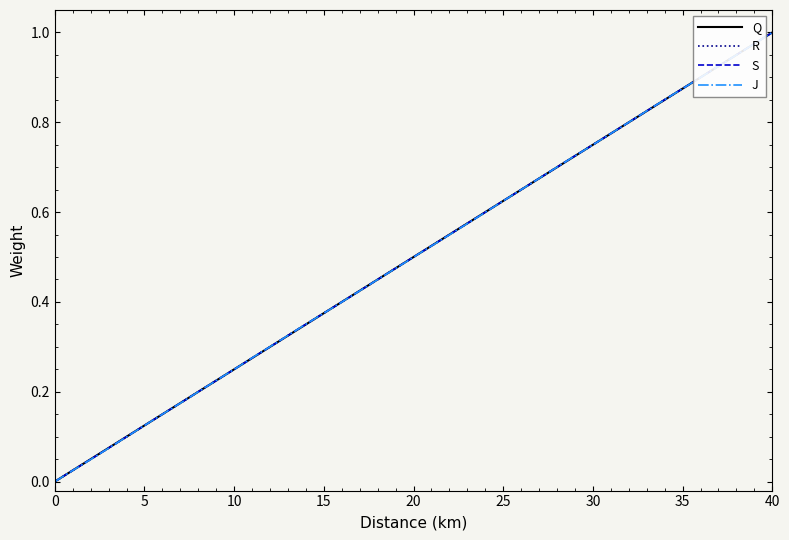

How many lines are shown in the chart?

4